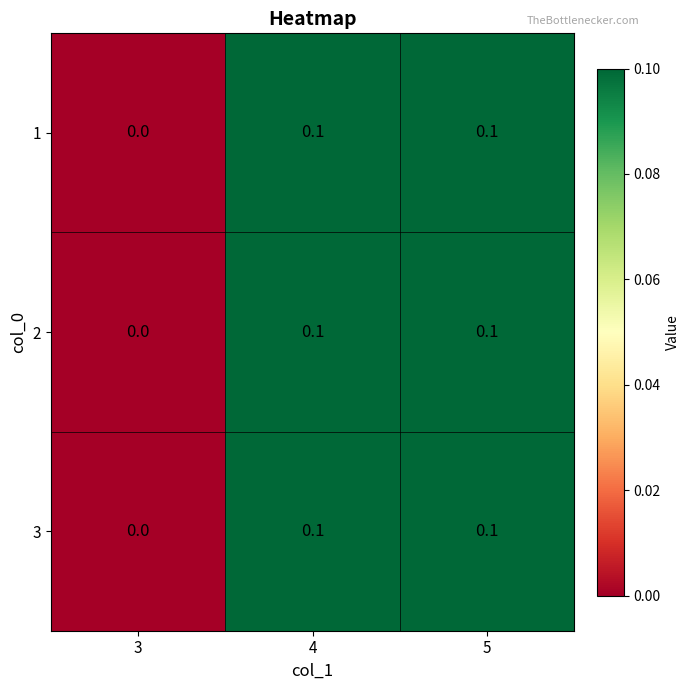

Which category has the lowest value across all series?

3